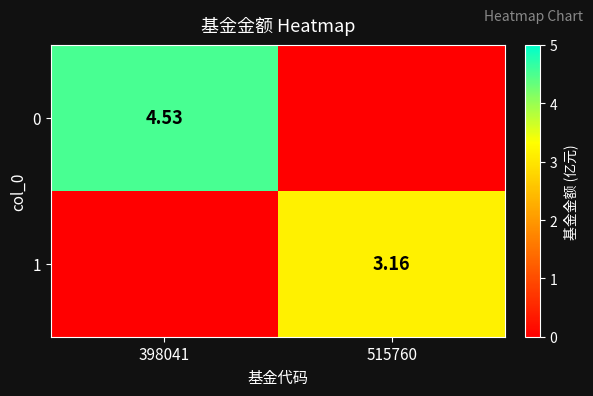

What is the approximate value of 0 at 398041?

4.5